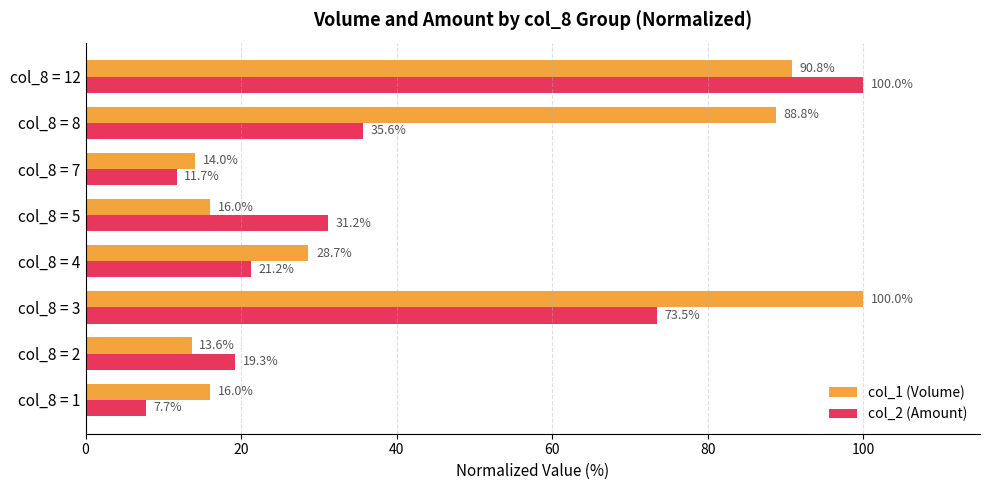

Read the col_1 (Volume) value at col_8 = 8.

88.8